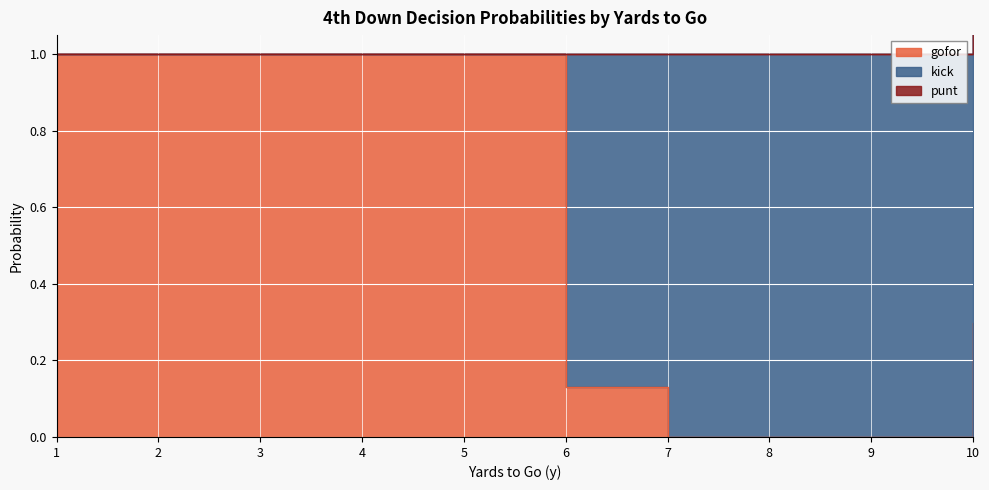

Does the chart display data point markers on the line(s)?

No